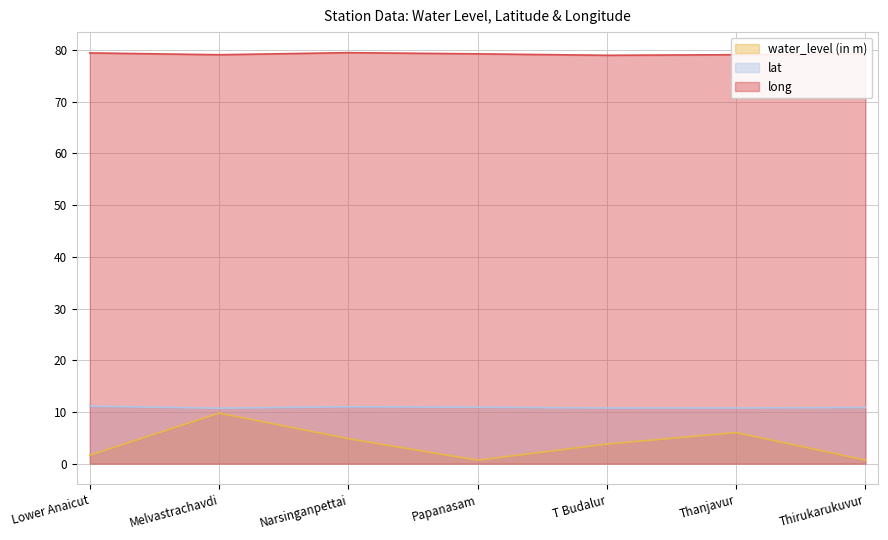

Which series has the largest total across all categories?

long